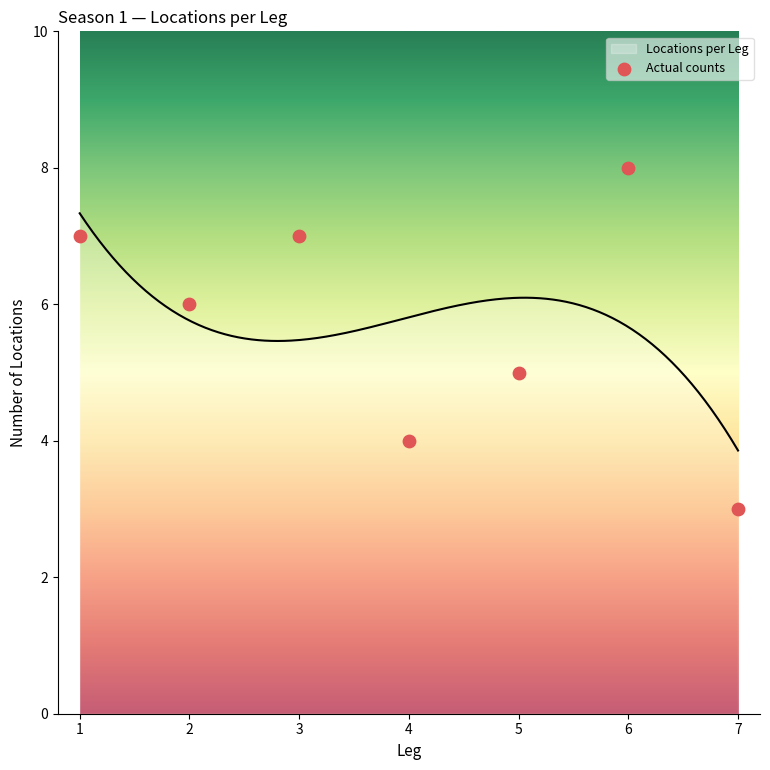

What is the maximum value for Locations per Leg?

7.3